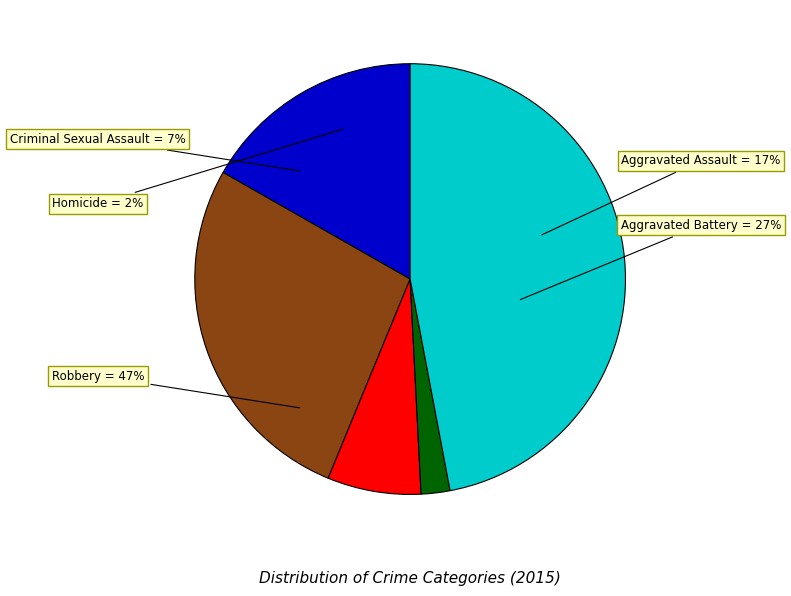

The Homicide slice represents 13% of the pie. True or false?

False